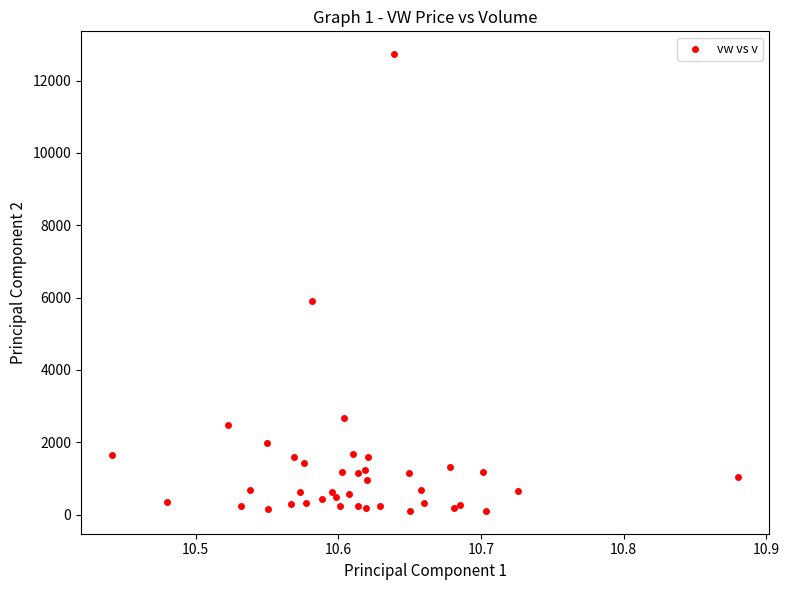

What Y value in the scatter plot is closest to 6415?

5917